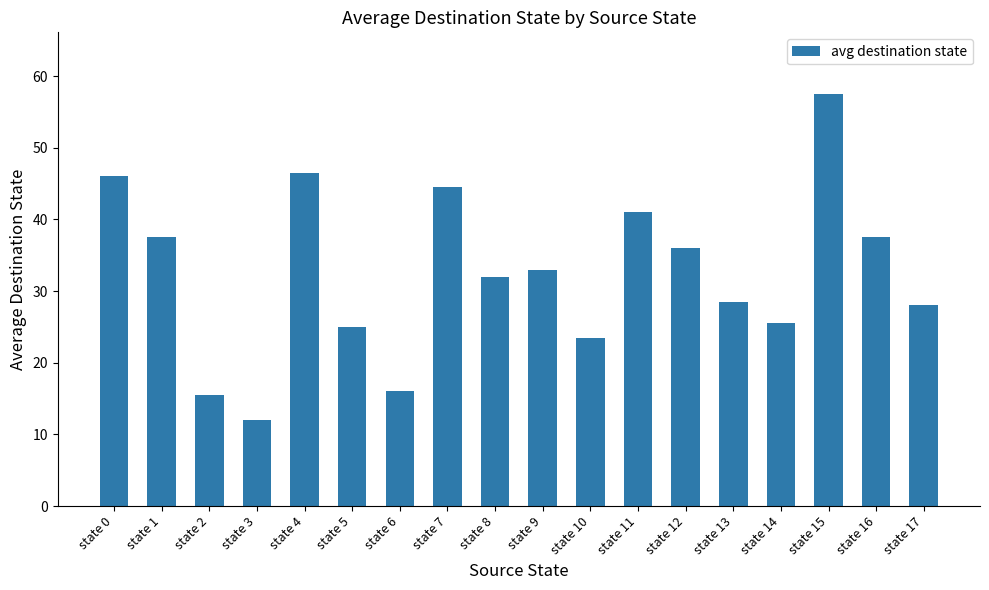

What is the ratio of the value at state 13 to the value at state 14?

1.1